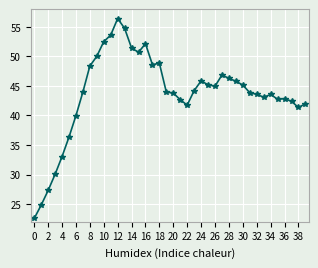

What is the greatest value displayed?

56.4